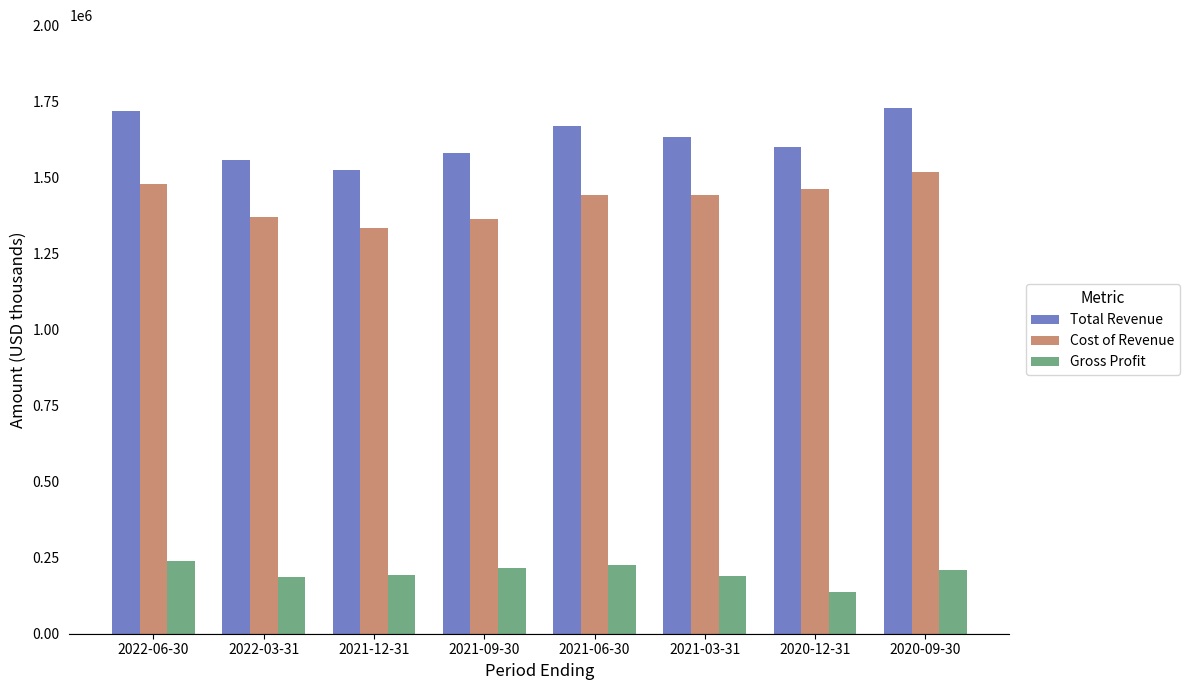

What is the minimum value for Total Revenue?

1523300